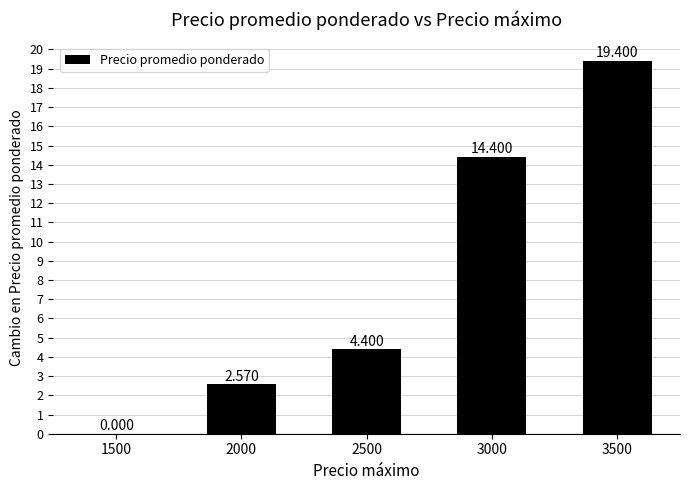

What is the value of the 5th bar from the left?

19.4